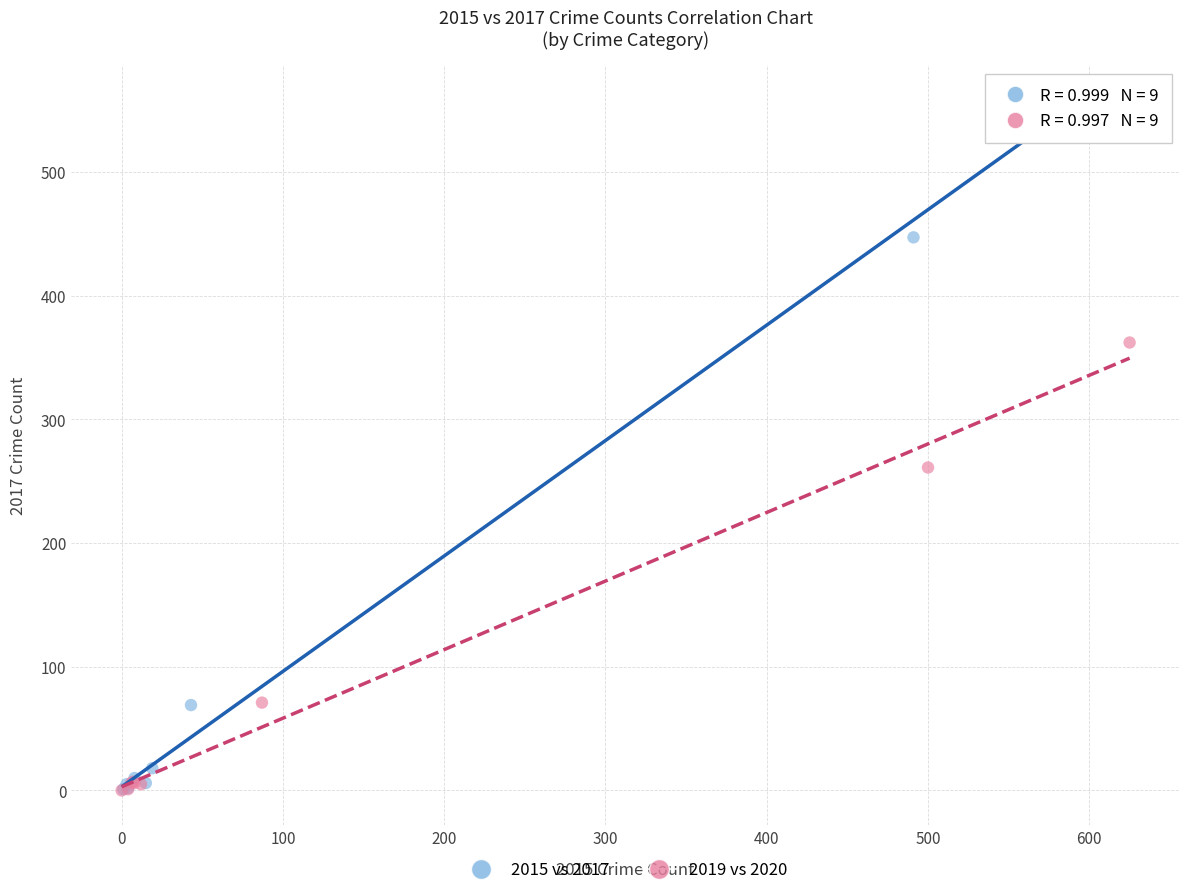

Which series contains the highest Y value?

2015 vs 2017